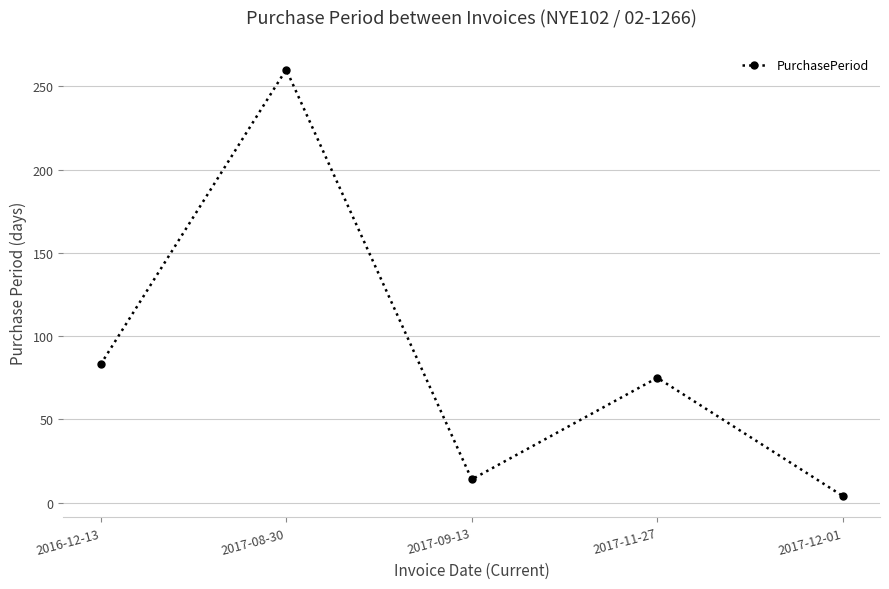

What is the change in value from 2017-09-13 to 2017-11-27?

+61